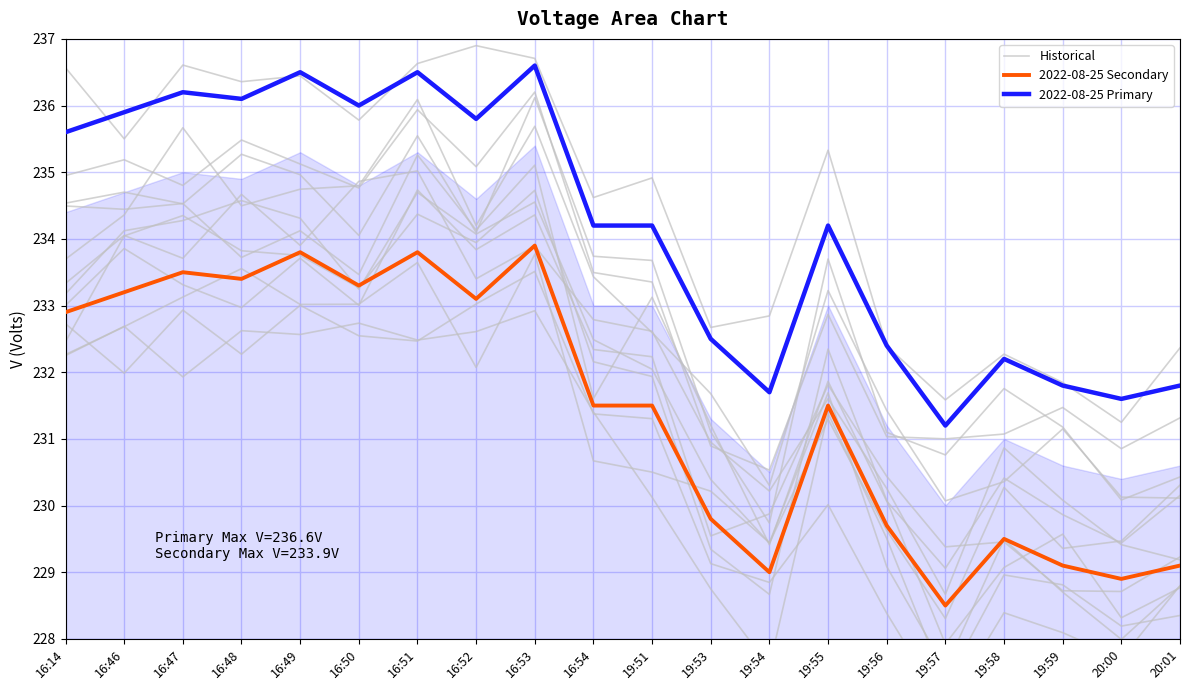

List the labels in order of 2022-08-25 Secondary value, largest first.

16:53, 16:49, 16:51, 16:47, 16:48, 16:50, 16:46, 16:52, 16:14, 16:54, 19:51, 19:55, 19:53, 19:56, 19:58, 19:59, 20:01, 19:54, 20:00, 19:57